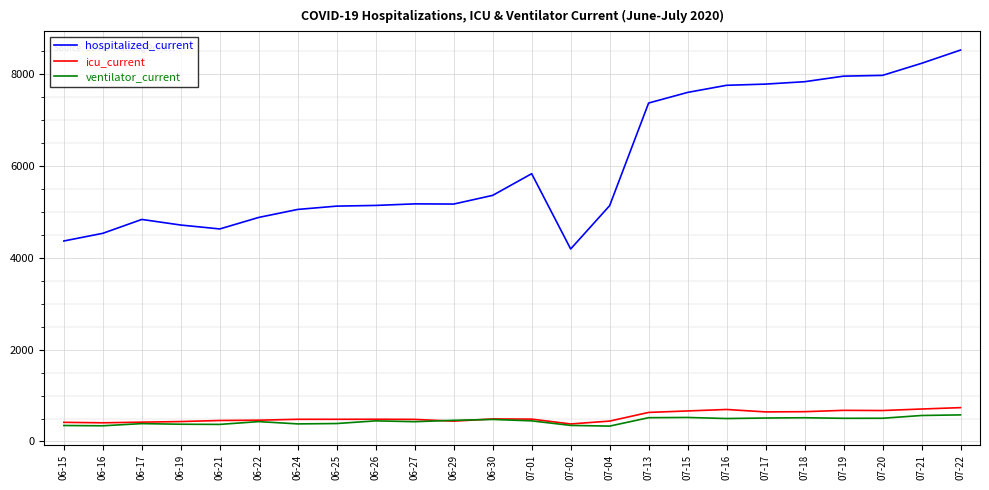

Read the icu_current value at 06-15, to the nearest 10.

420